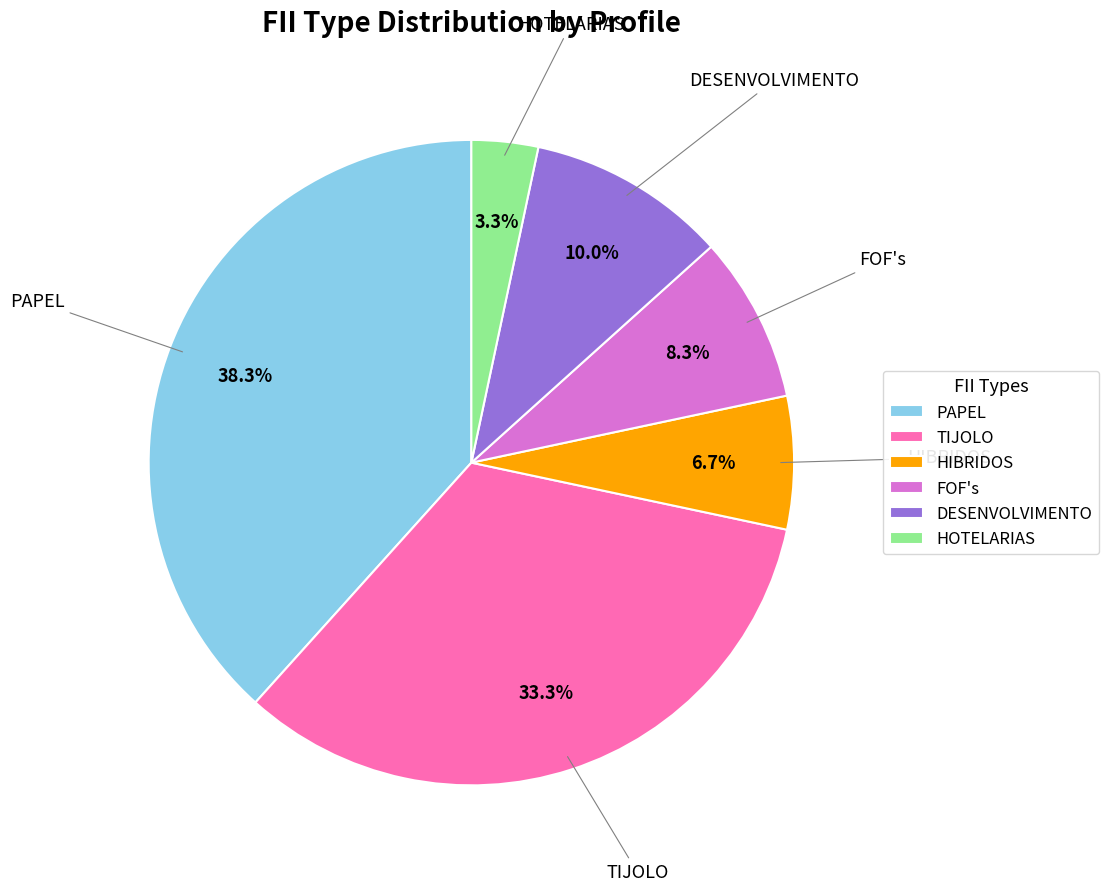

Does DESENVOLVIMENTO represent more than half of the total?

No